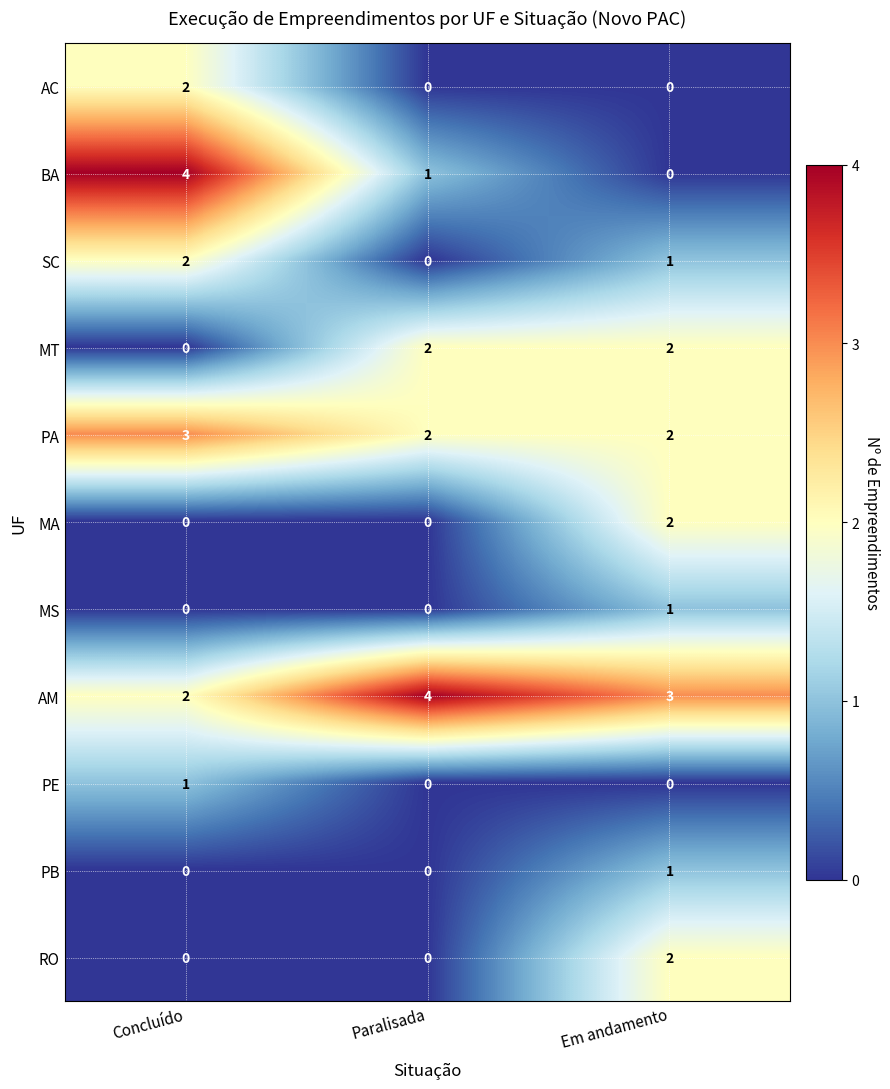

How many positive values does the BA series have?

2